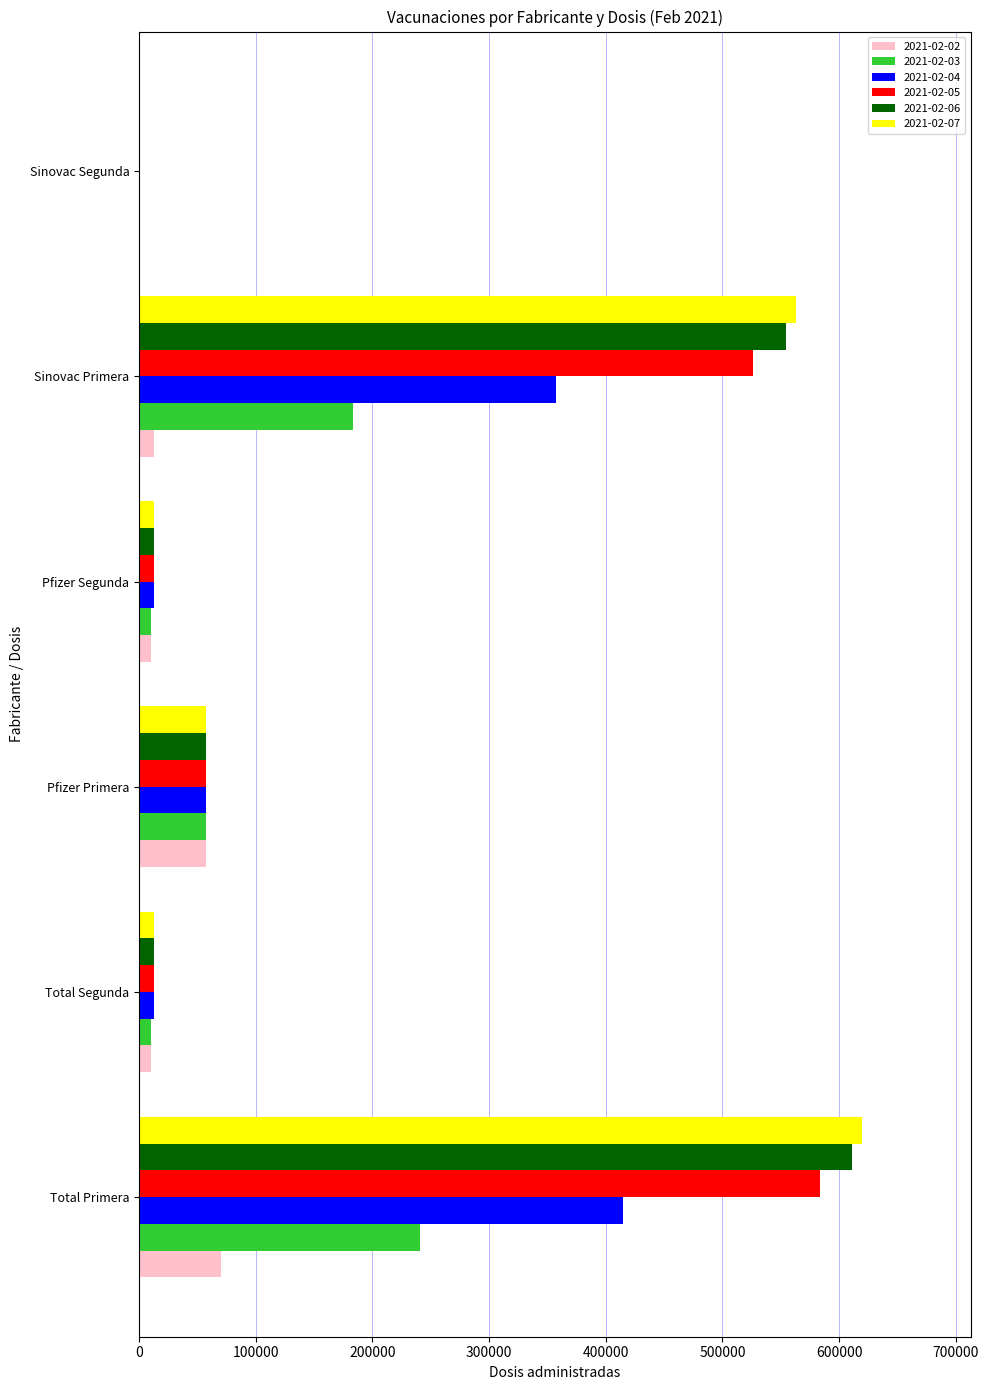

The 2021-02-03 series shows 145697 at Sinovac Segunda. True or false?

False